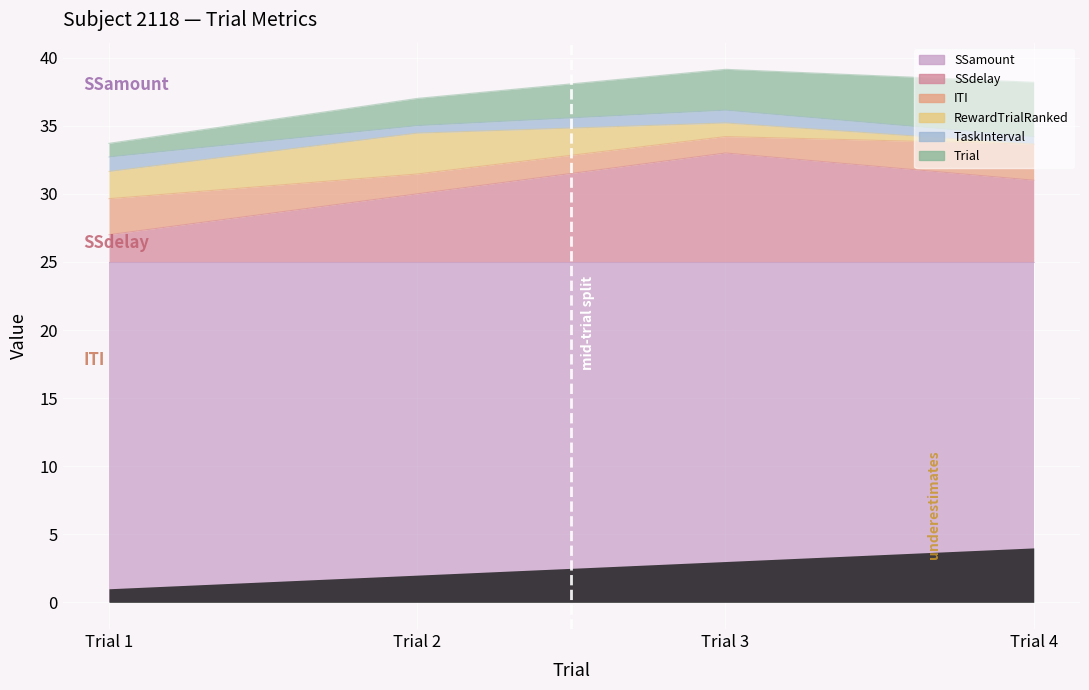

Which series has the largest total across all categories?

SSamount